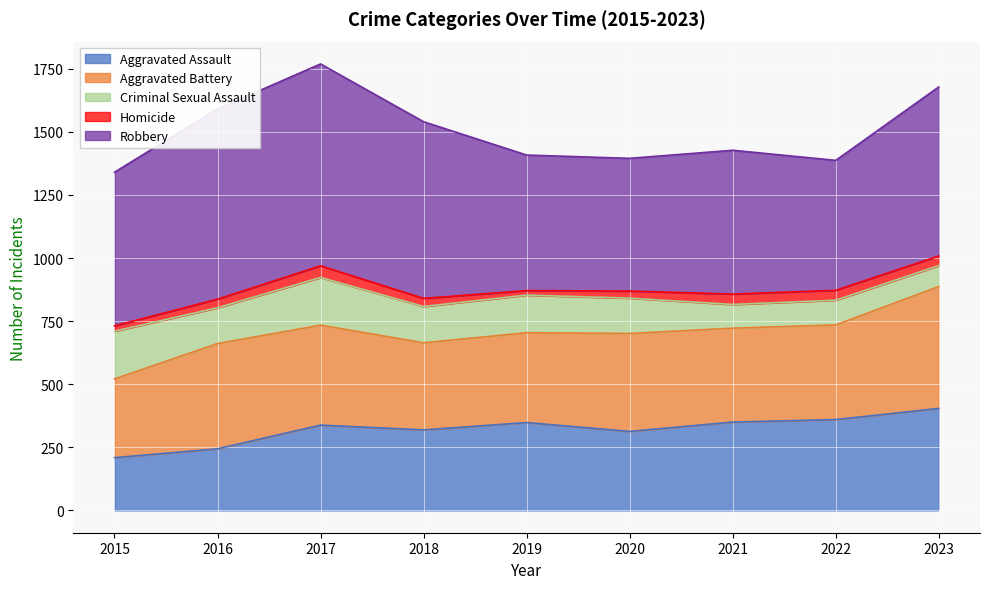

What is the difference between the maximum and second lowest values in the Aggravated Battery series?

138